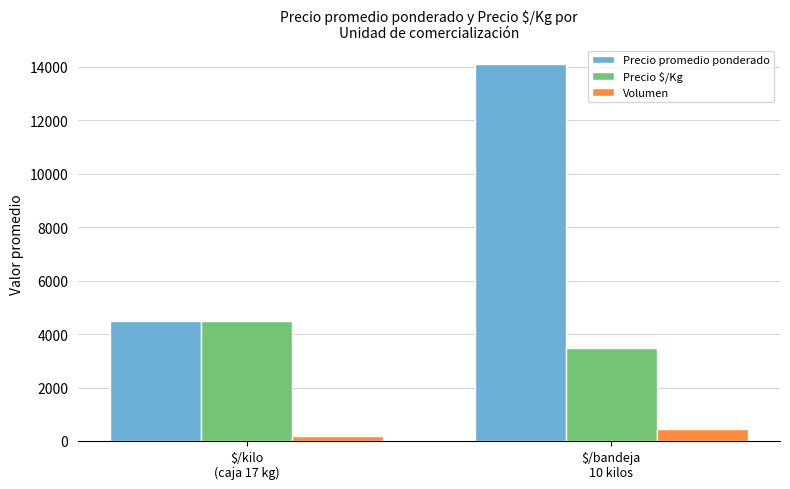

What position from the right is $/bandeja
10 kilos?

1